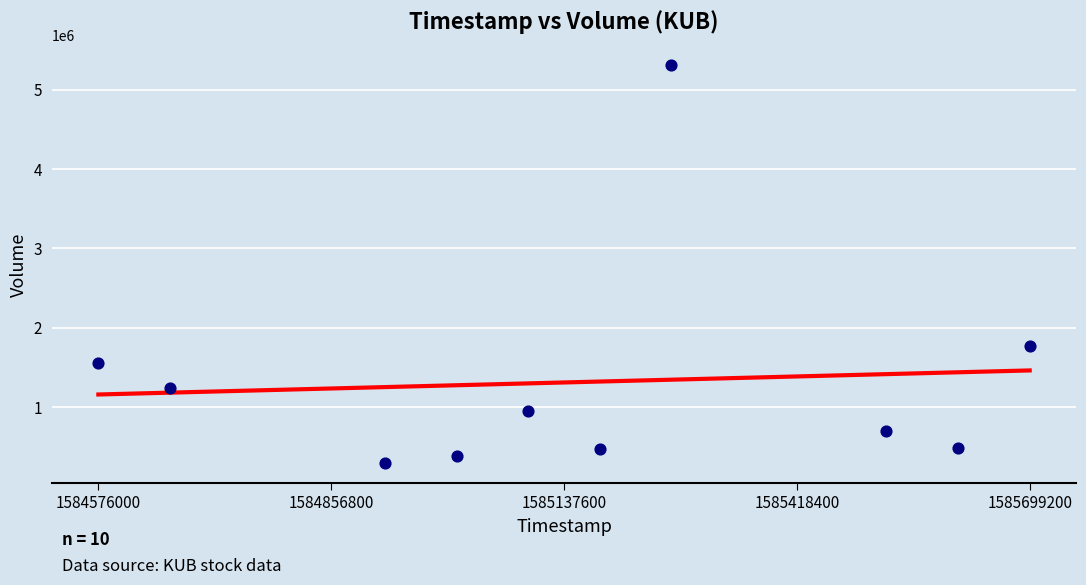

What is the average Y value?

1312850